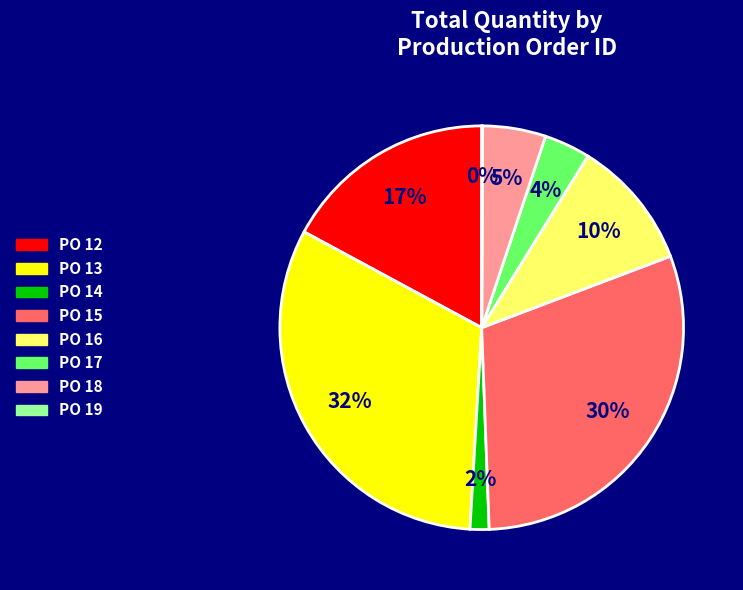

Is there any slice that represents more than half of the pie?

No